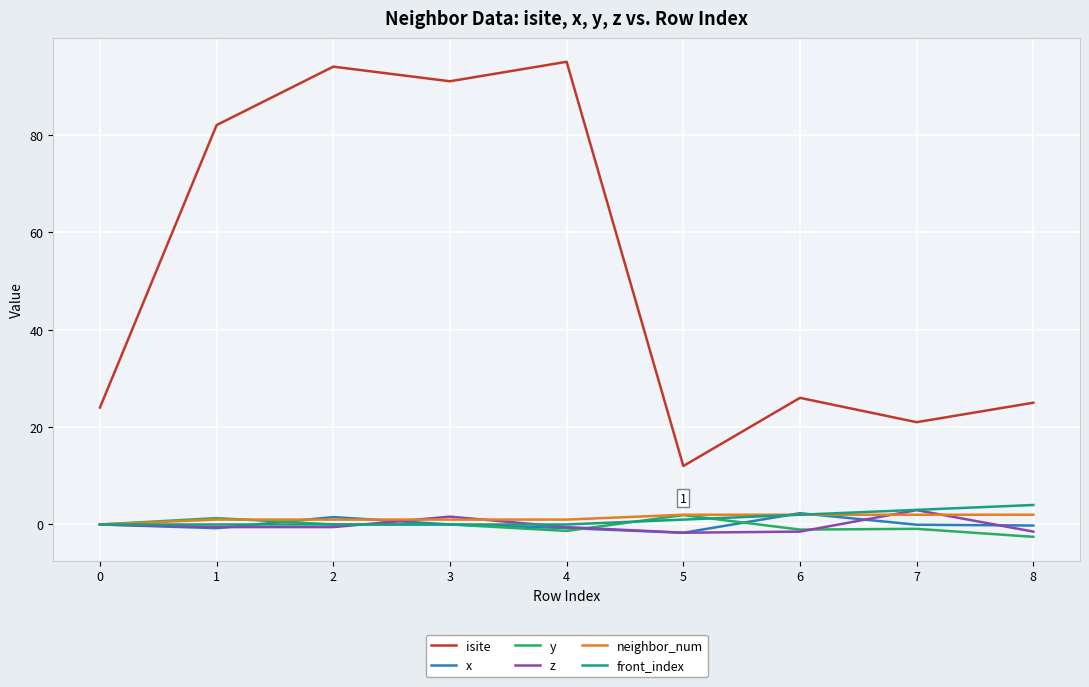

What is the smallest value displayed?

-2.5